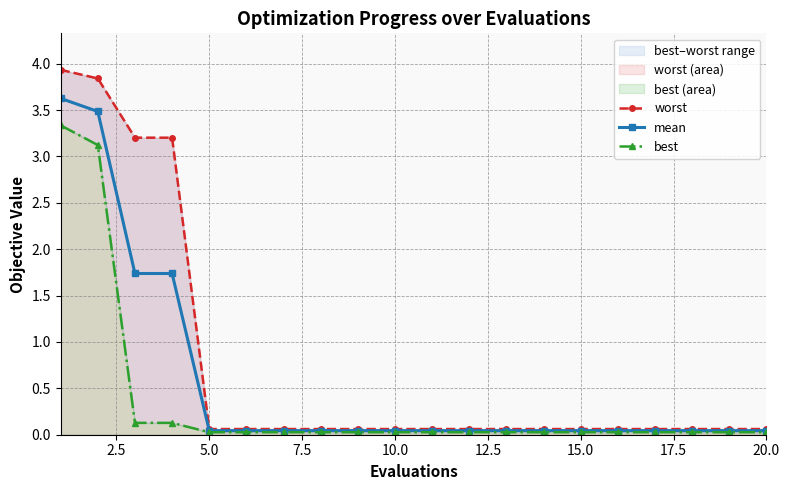

True or false: worst and mean cross at least once.

False